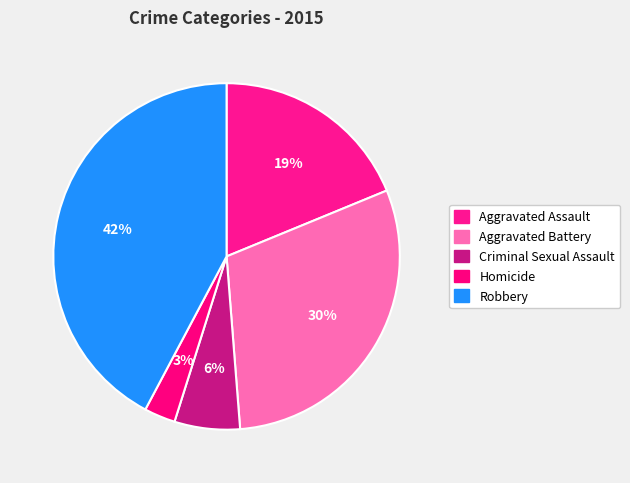

To the nearest percent, what is the average slice percentage?

20%